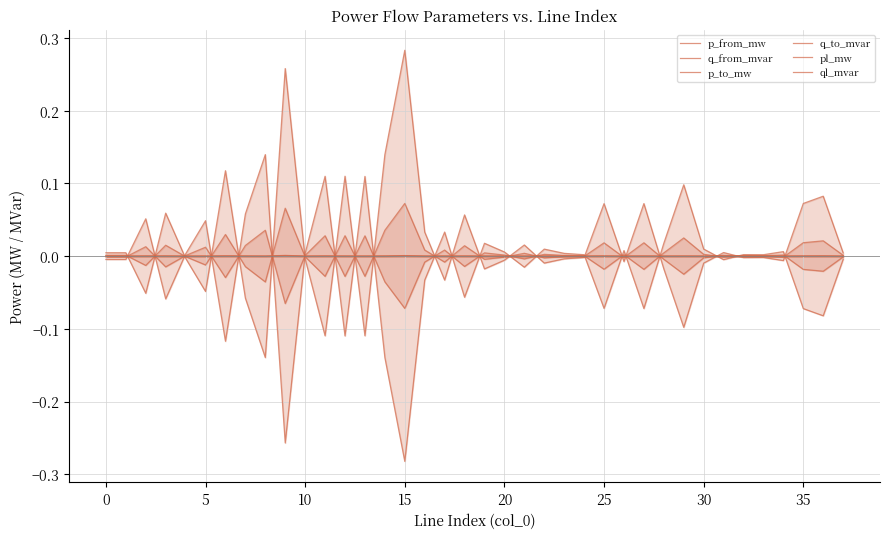

How many times do q_to_mvar and pl_mw cross each other?

22